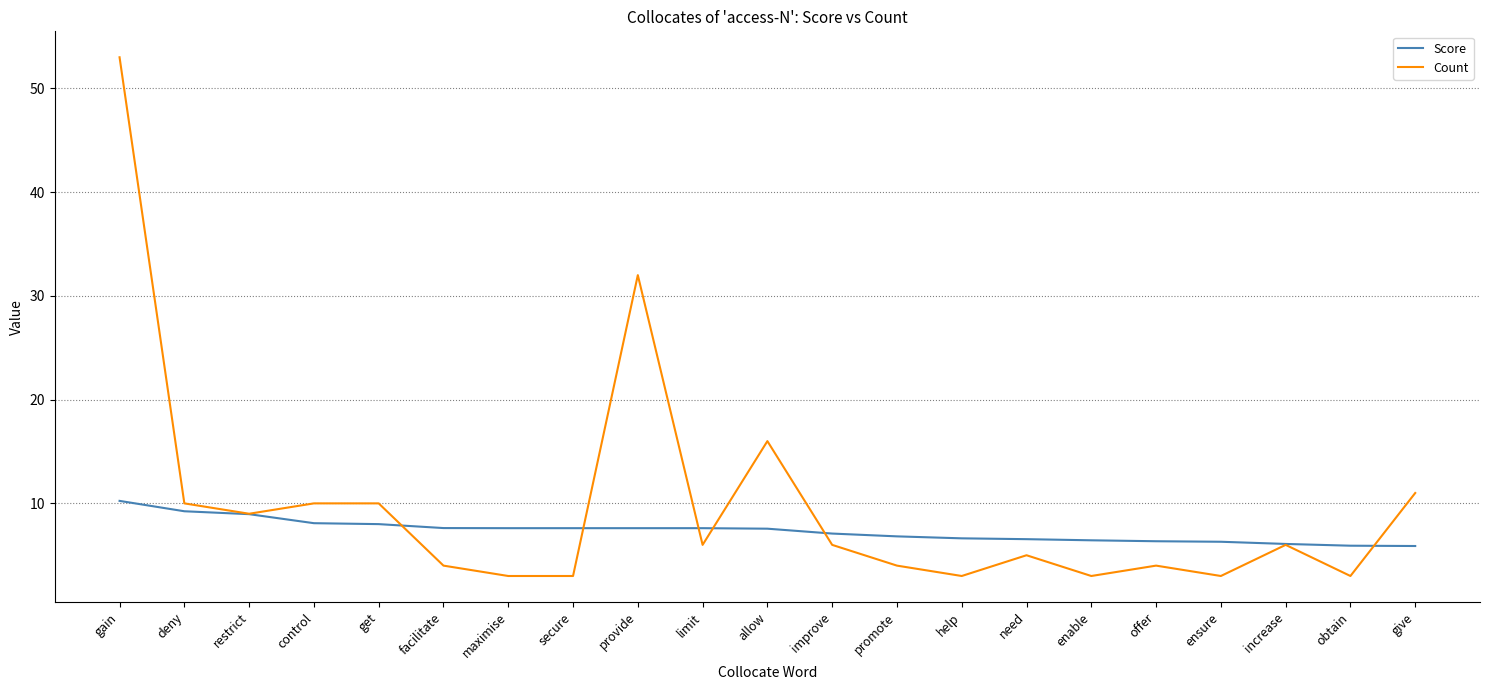

True or false: Score and Count intersect in this chart.

True